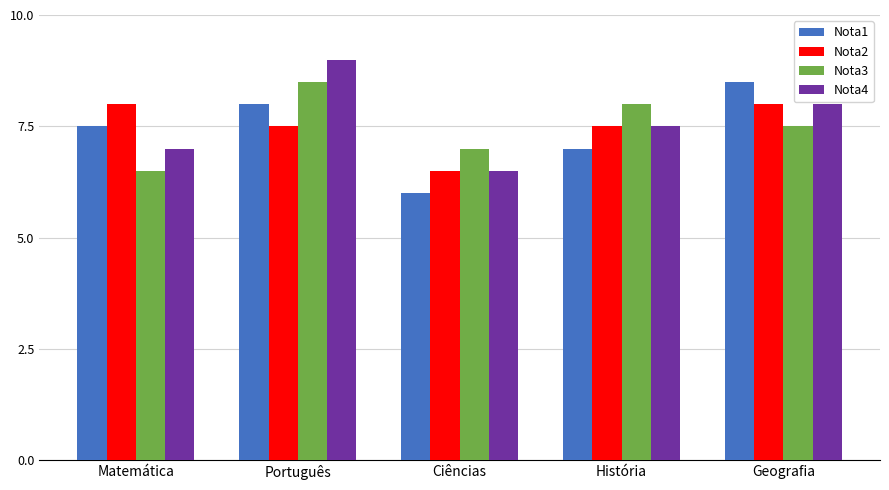

What is the total value across all series at Português?

33.0